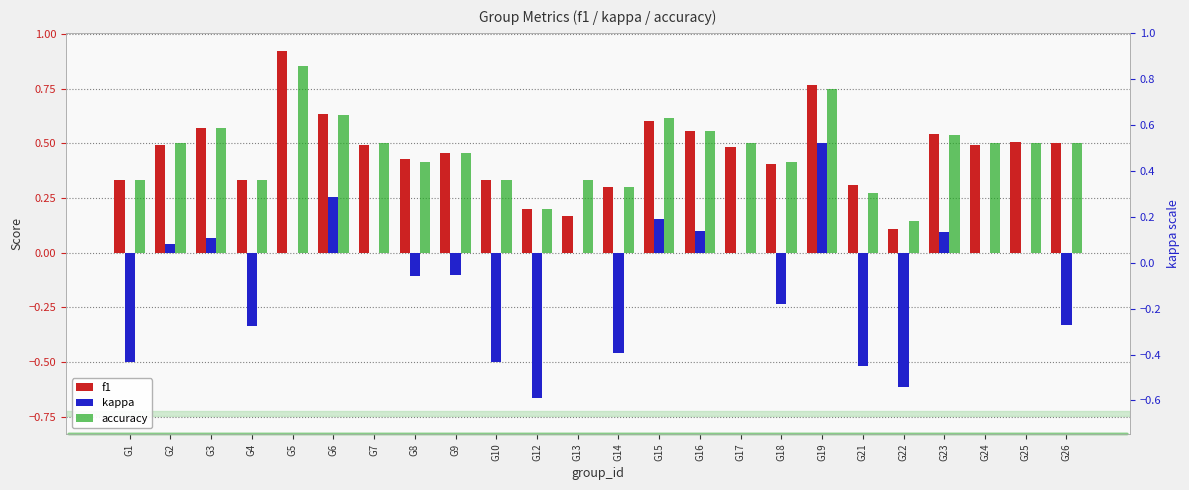

At how many categories does at least one series exceed 0?

24